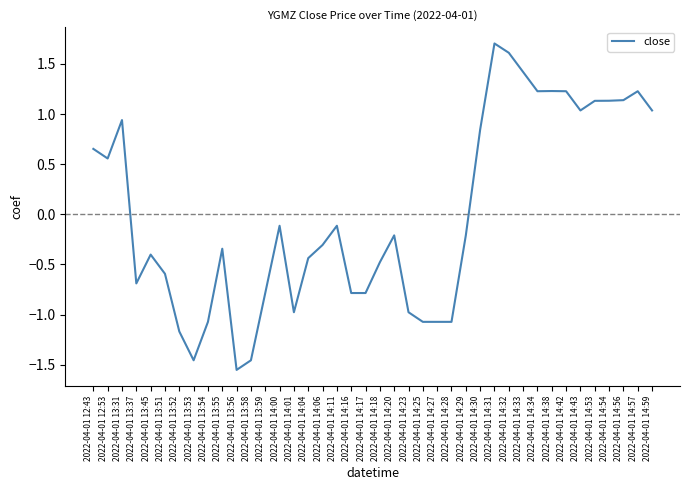

How many distinct data groups are displayed?

1